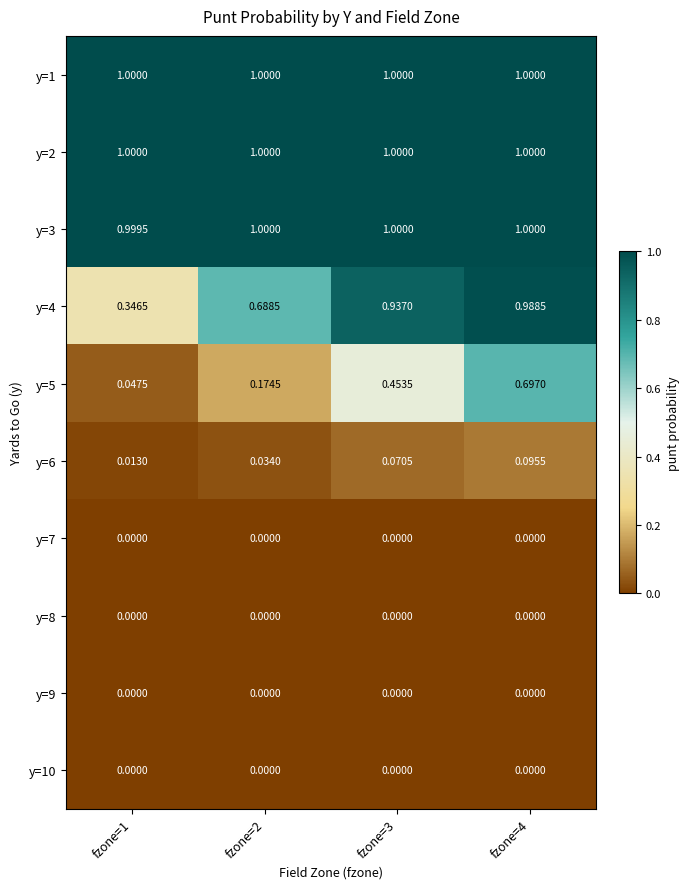

Which series has the largest range (max minus min)?

y=5